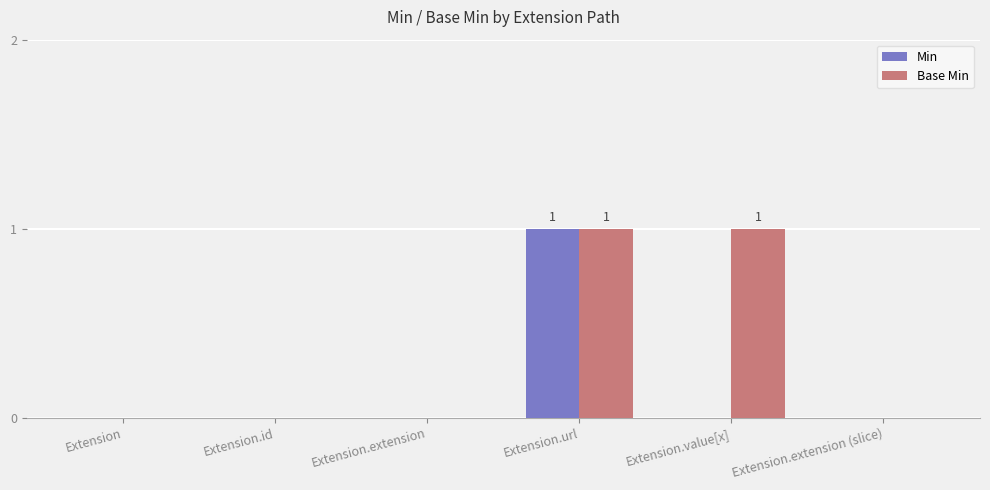

The value of Min at Extension.value[x] is 0. True or false?

True